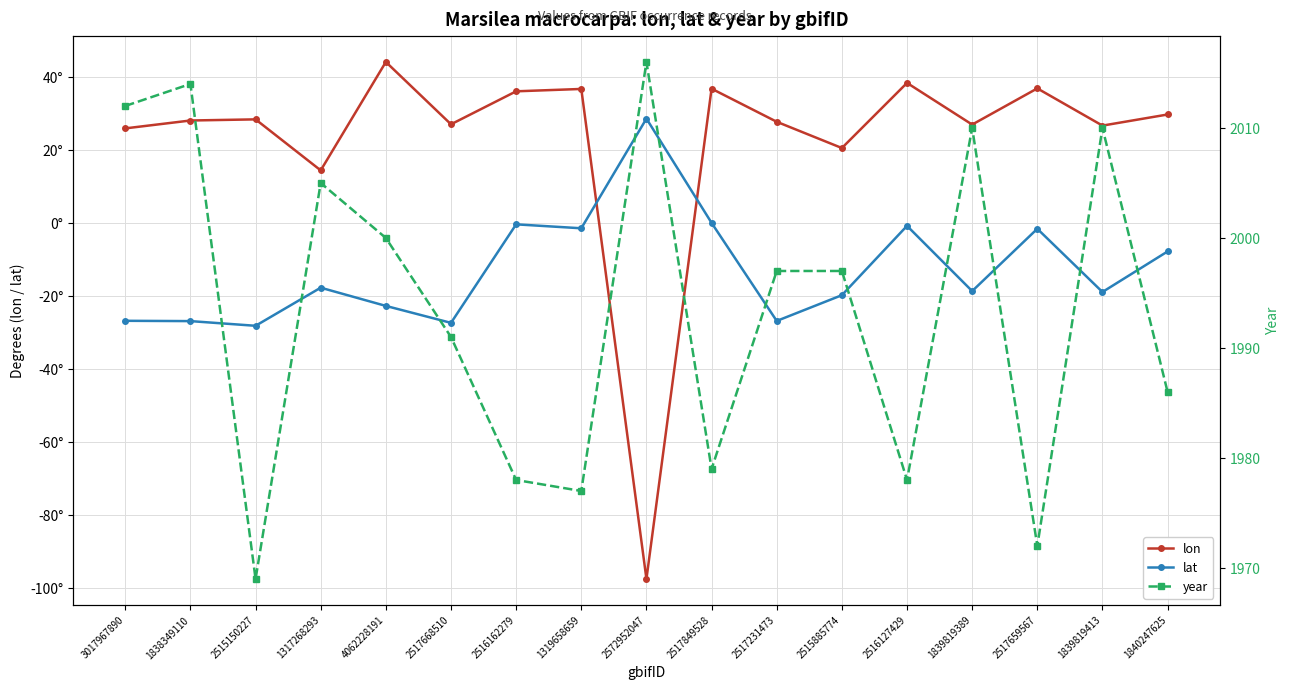

What is the total value across all series at 1317268293?

2001.8